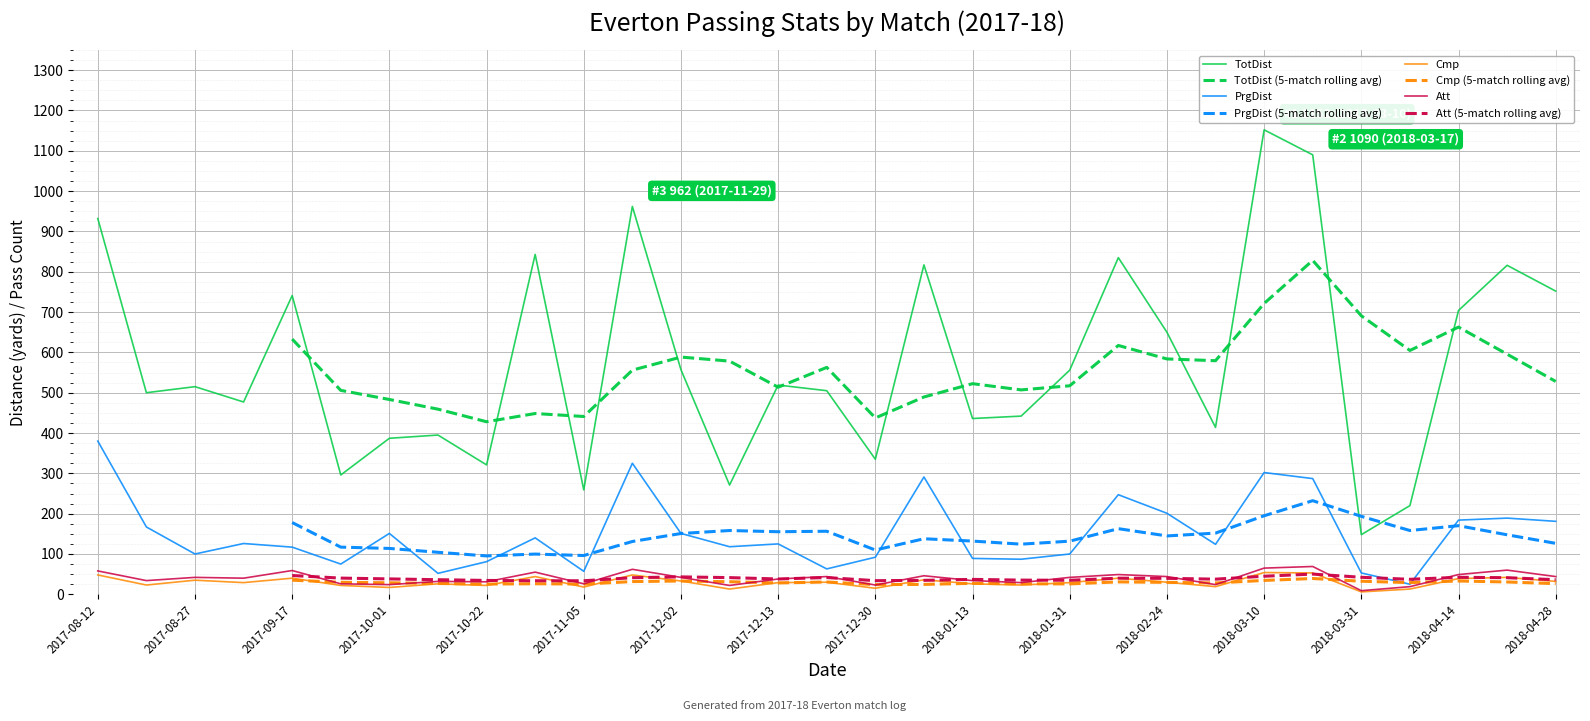

What position from the right is 2018-03-17?

6